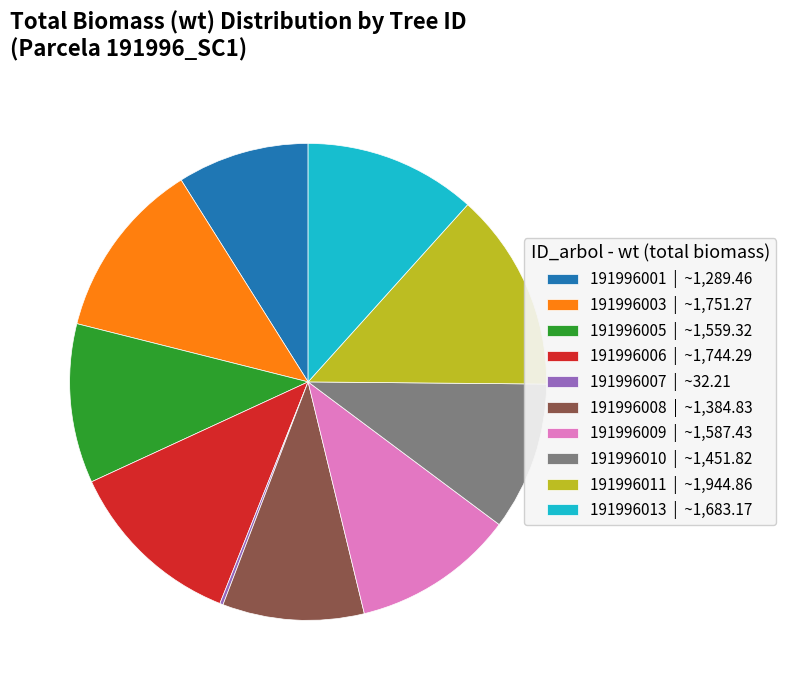

What is the ratio of the value at 191996003 | ~1,751.27 to the value at 191996013 | ~1,683.17?

1.0